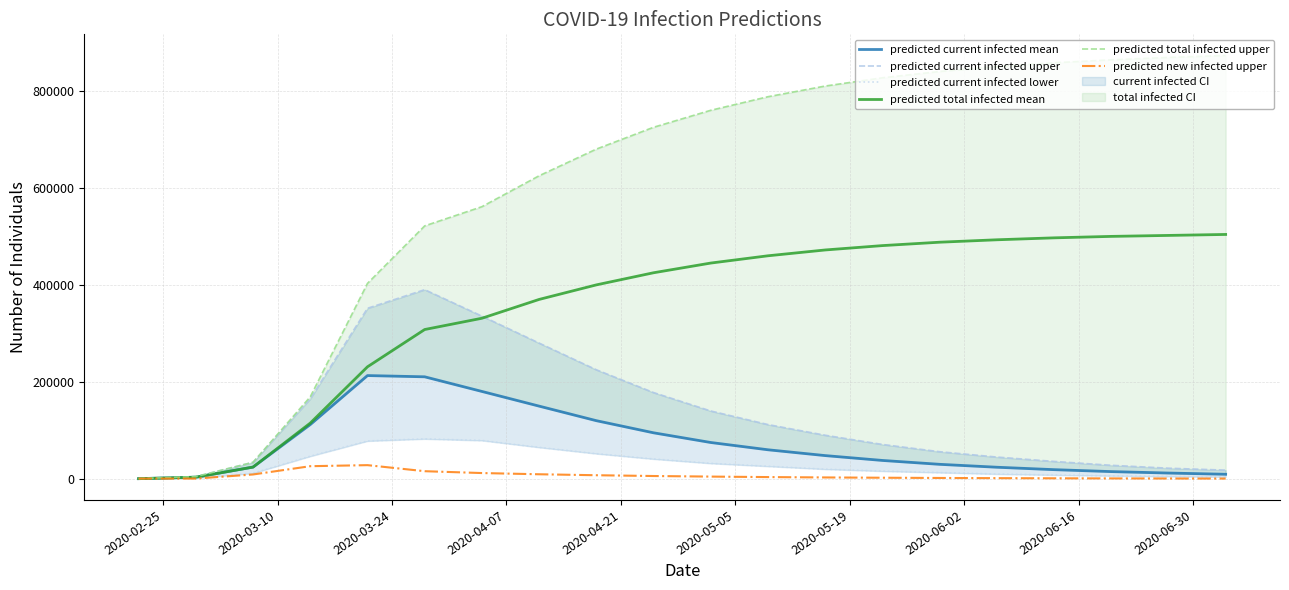

Which series has the largest range (max minus min)?

predicted total infected upper